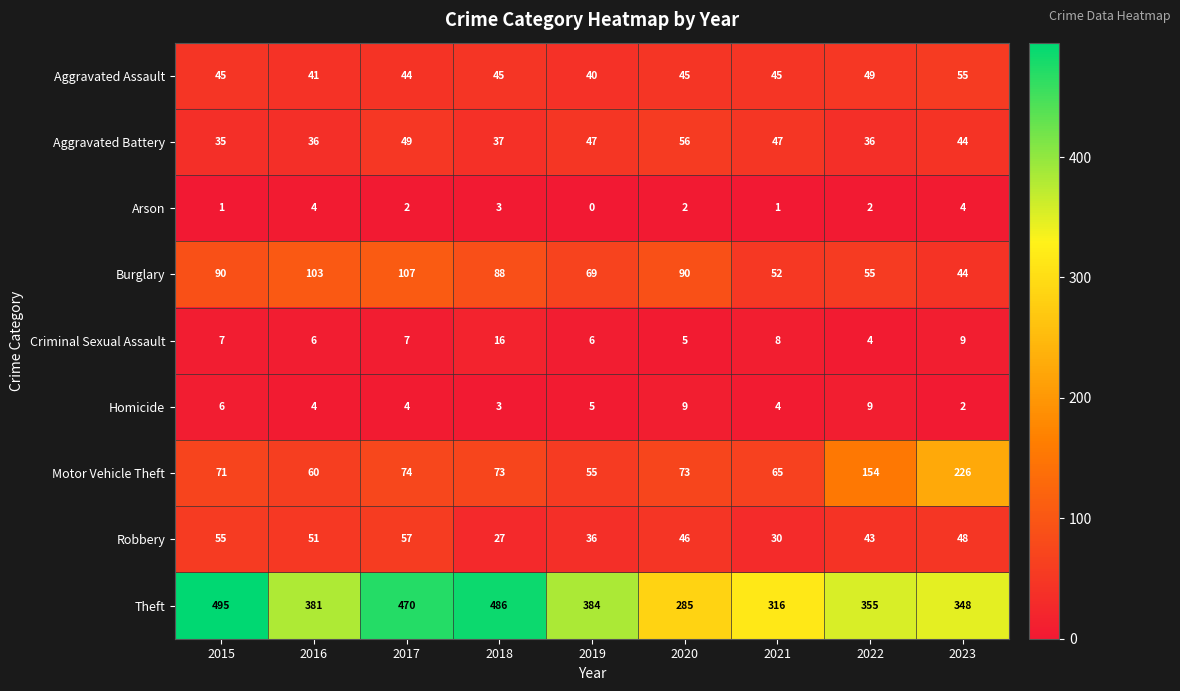

Between 2021 and 2023, which series saw the biggest shift?

Motor Vehicle Theft